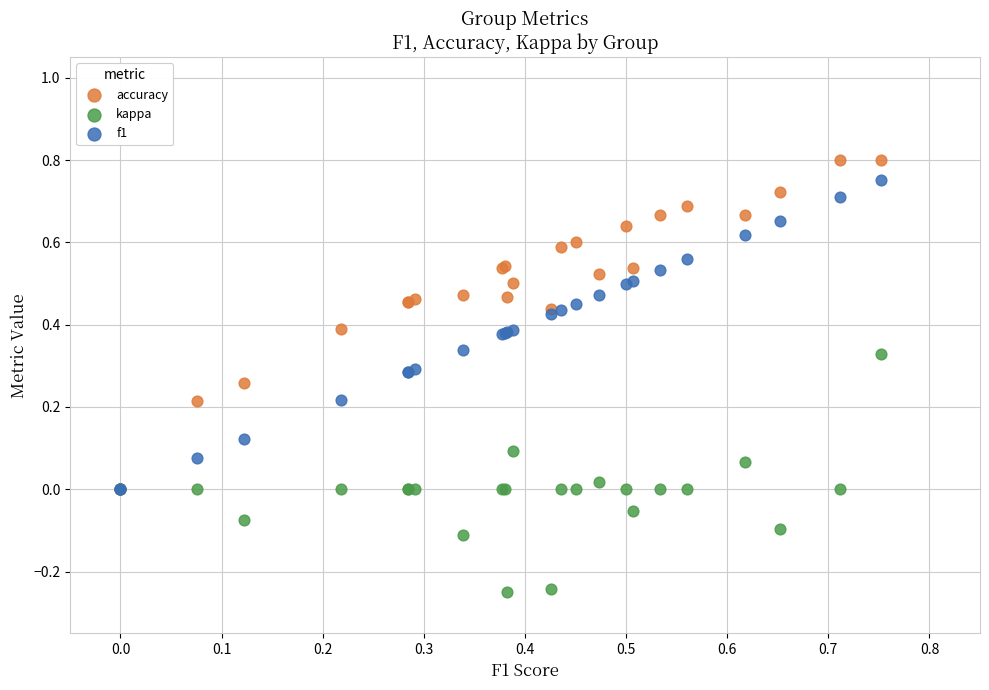

Which series contains the lowest Y value?

kappa